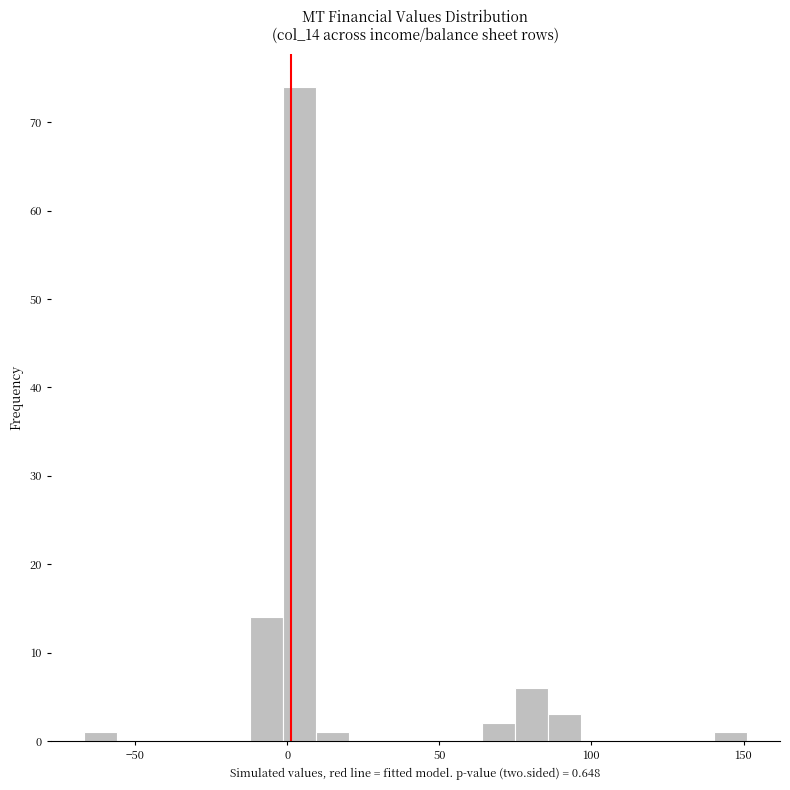

Read against the x-axis, roughly where is the centre of the tallest bar?

5